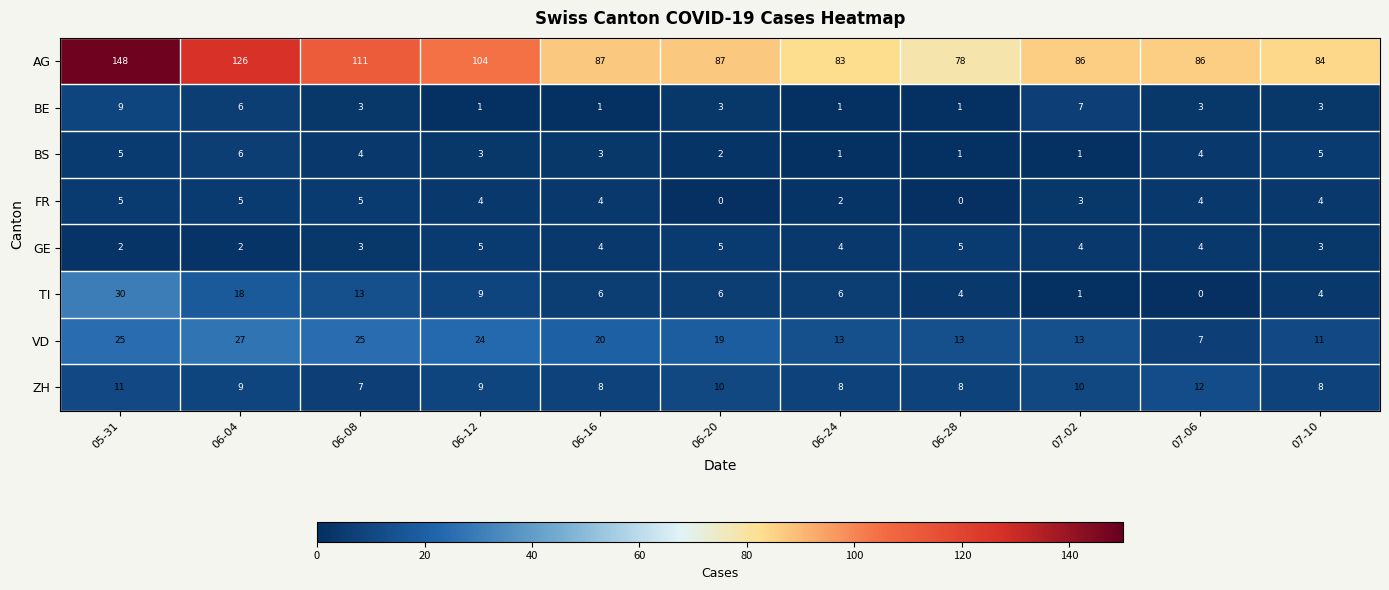

The value of BS at 06-20 is 3. True or false?

False